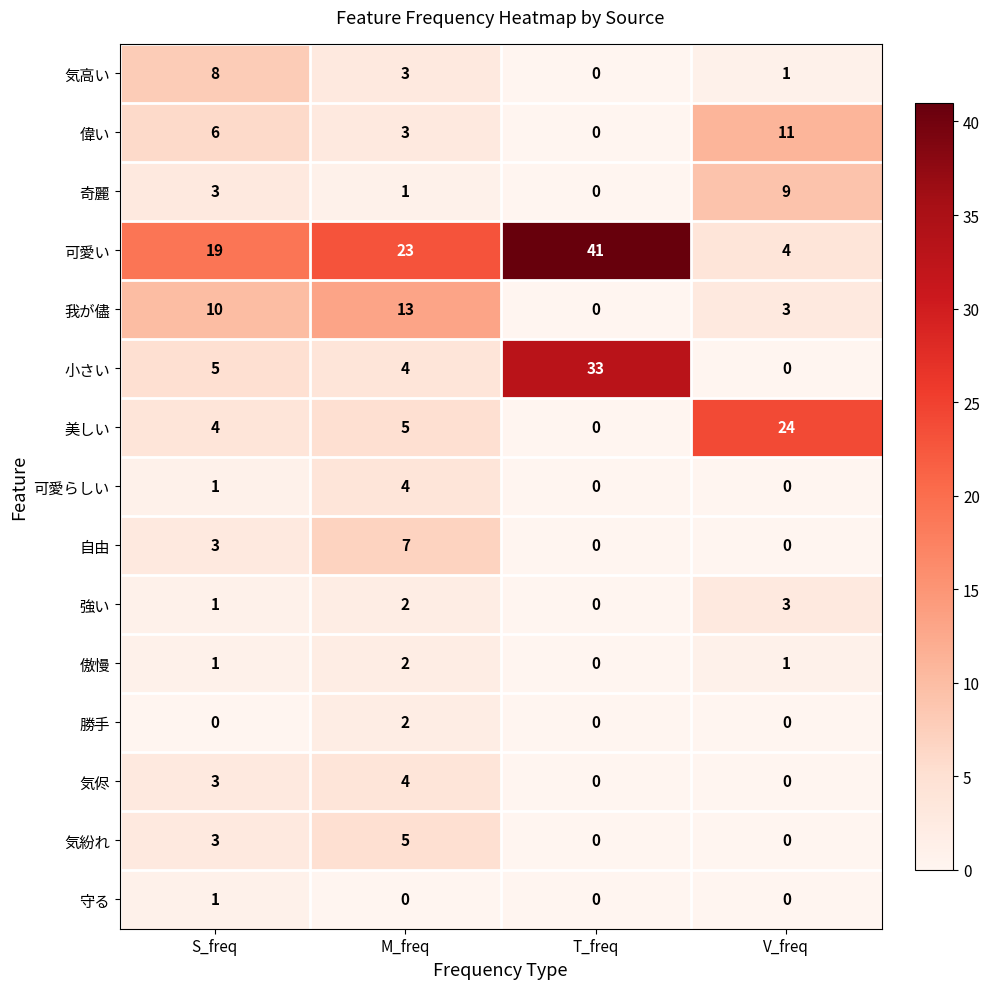

At which category is the sum across all series the highest?

M_freq